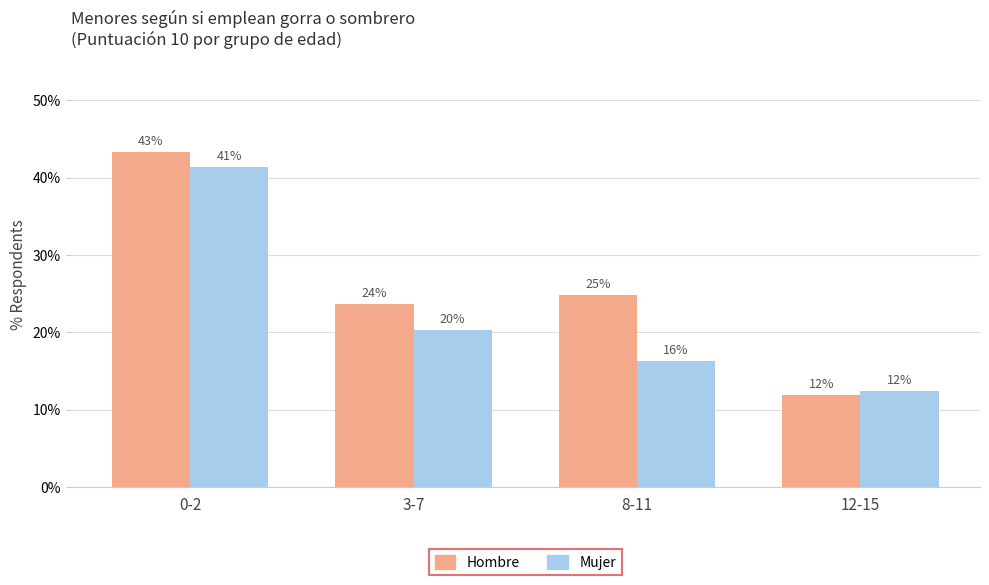

What are all the series names shown in the legend?

Hombre, Mujer